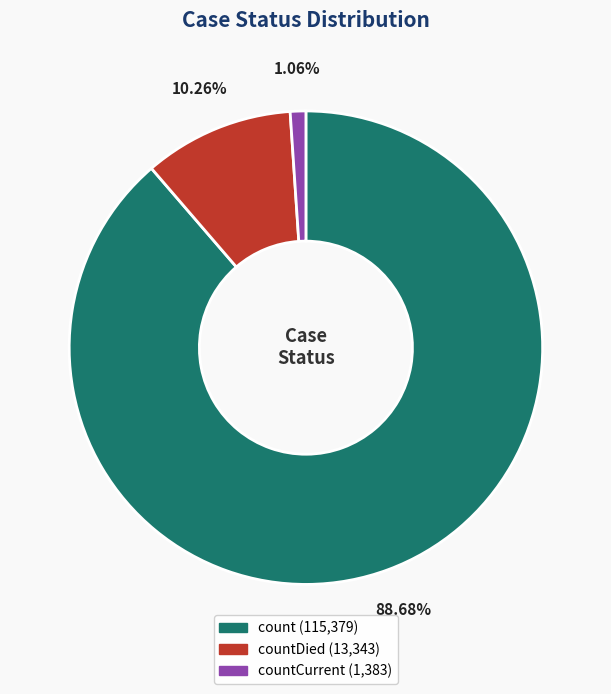

Is there a majority slice in this chart?

Yes